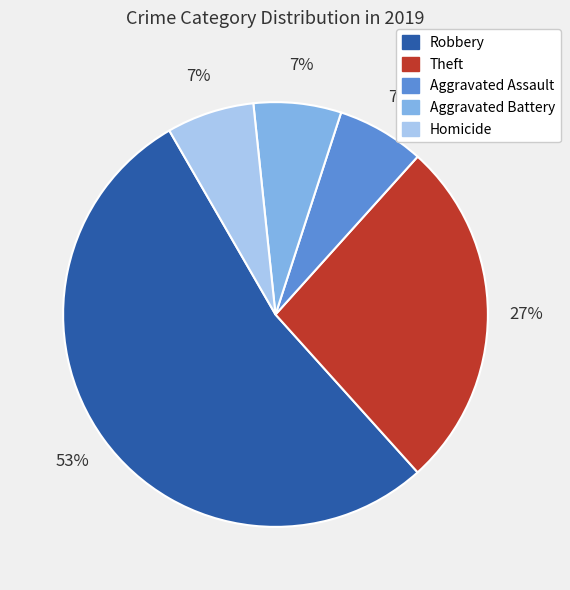

To the nearest percent, what percentage of the pie is Theft?

27%